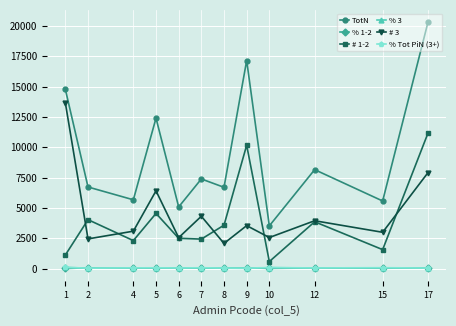

True or false: TotN and % 1-2 cross at least once.

False